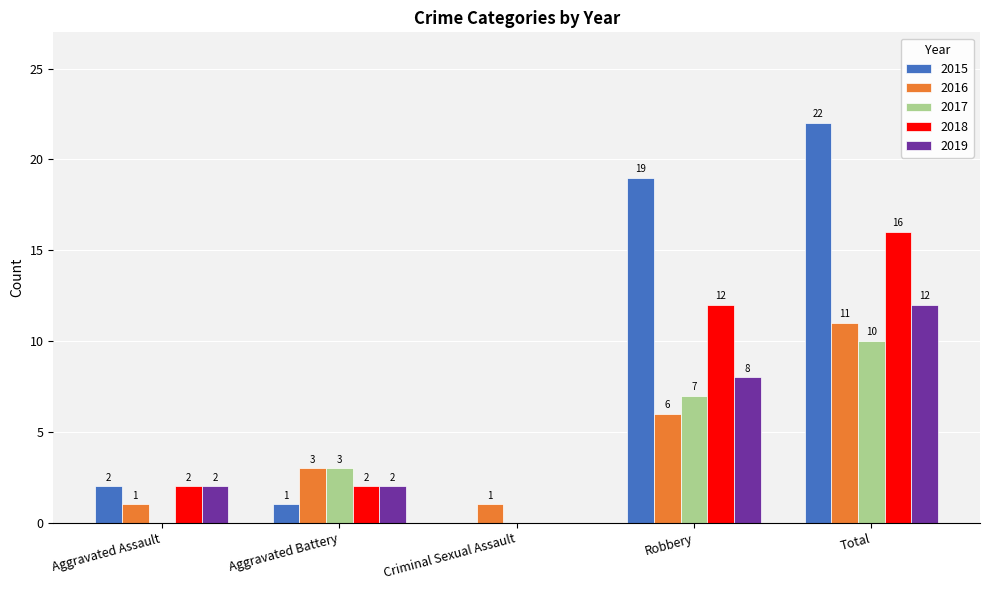

Is it true that 2016 equals 1 at Criminal Sexual Assault?

True